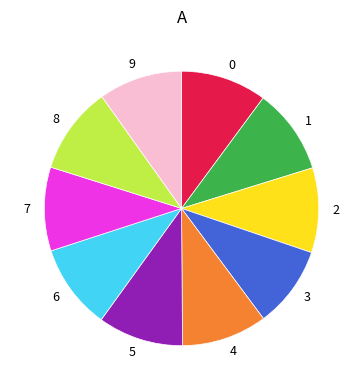

Count the number of slices in the pie.

10